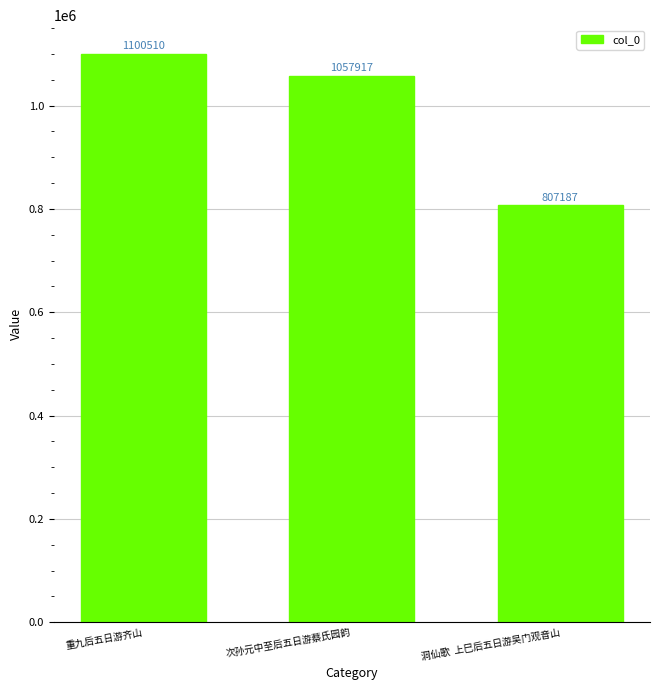

Rank the categories by value from highest to lowest.

重九后五日游齐山, 次孙元中至后五日游蔡氏园韵, 洞仙歌  上巳后五日游吴门观音山